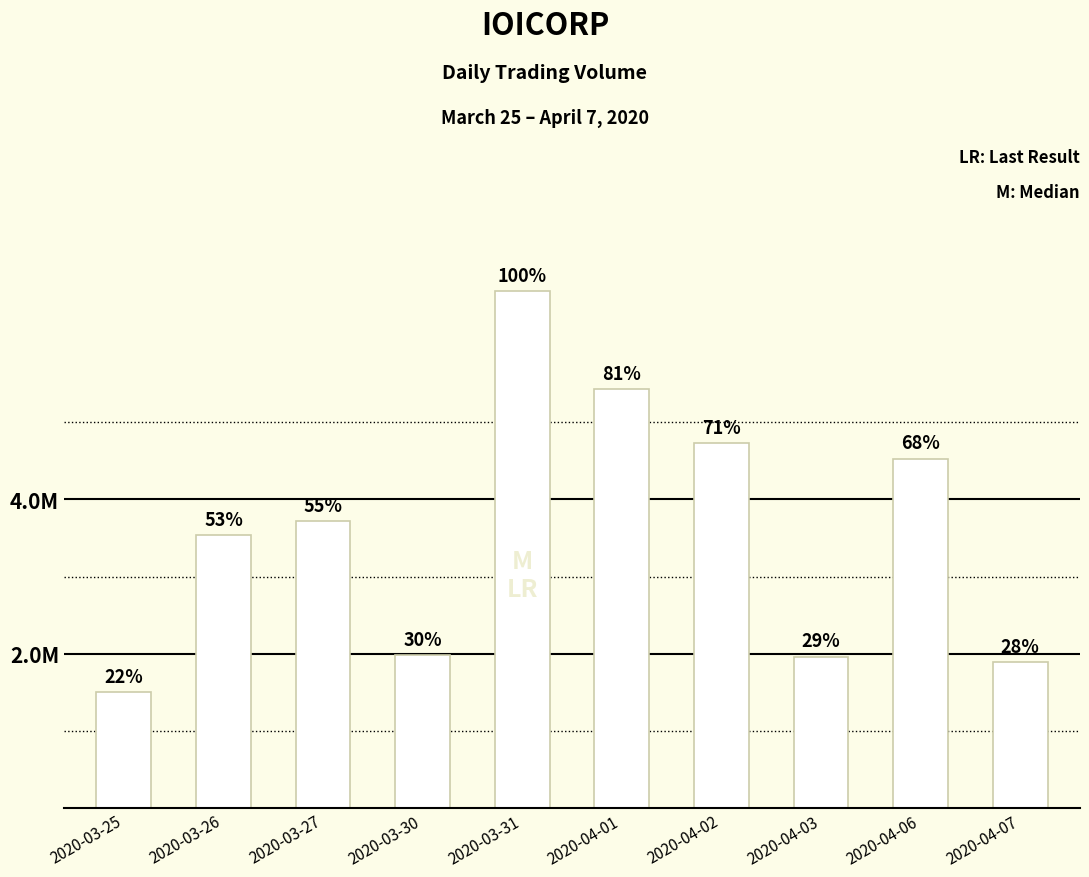

True or false: the data shows 3716700 at 2020-03-27.

True